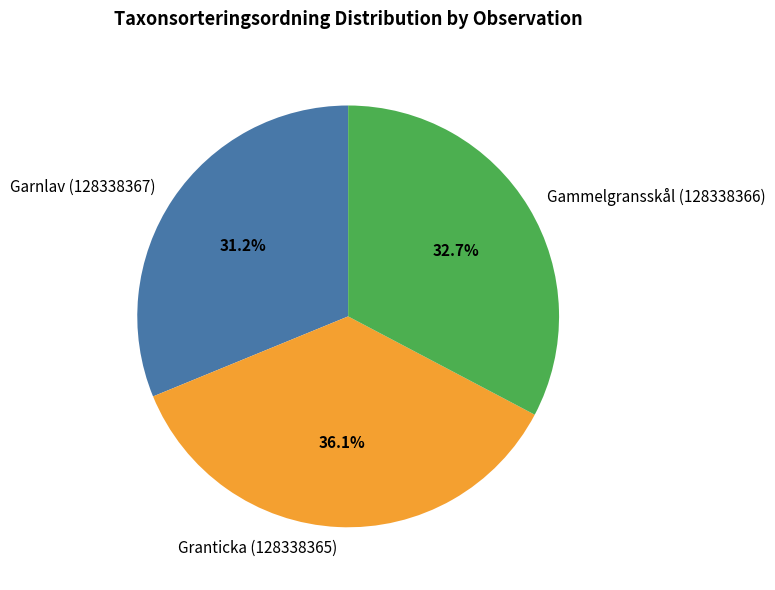

Is it true that Garnlav (128338367) is 31% of the pie?

True